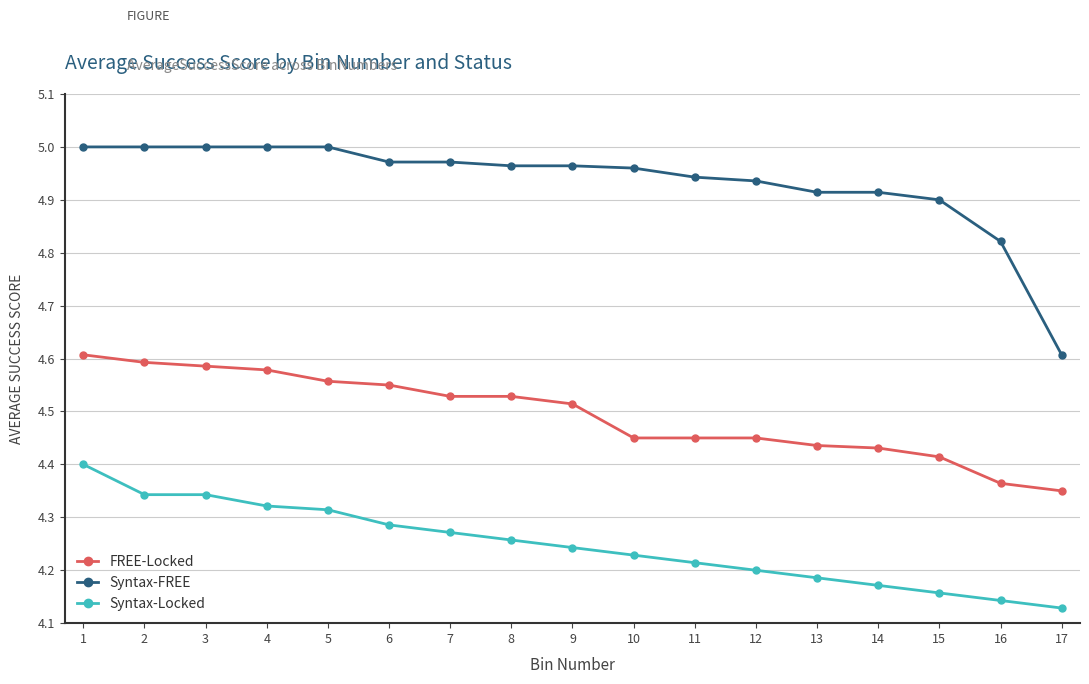

What is the difference between the highest and lowest values at 8?

0.7